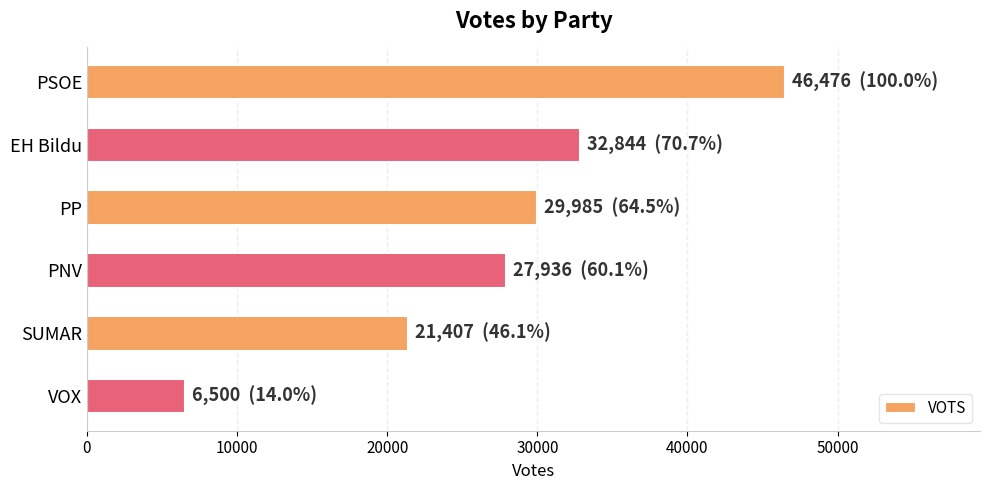

Is it true that the value at PNV is 27936?

True